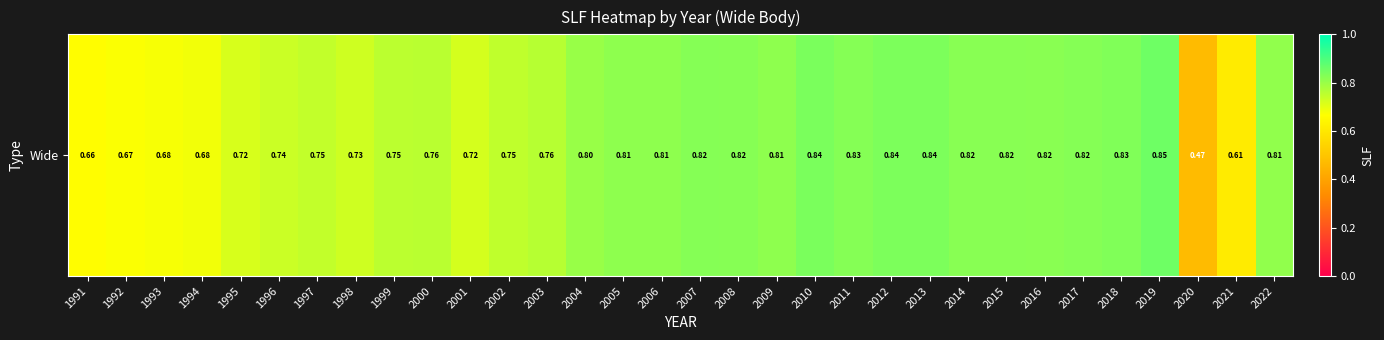

The chart shows a value of 1.1 at 1991. True or false?

False